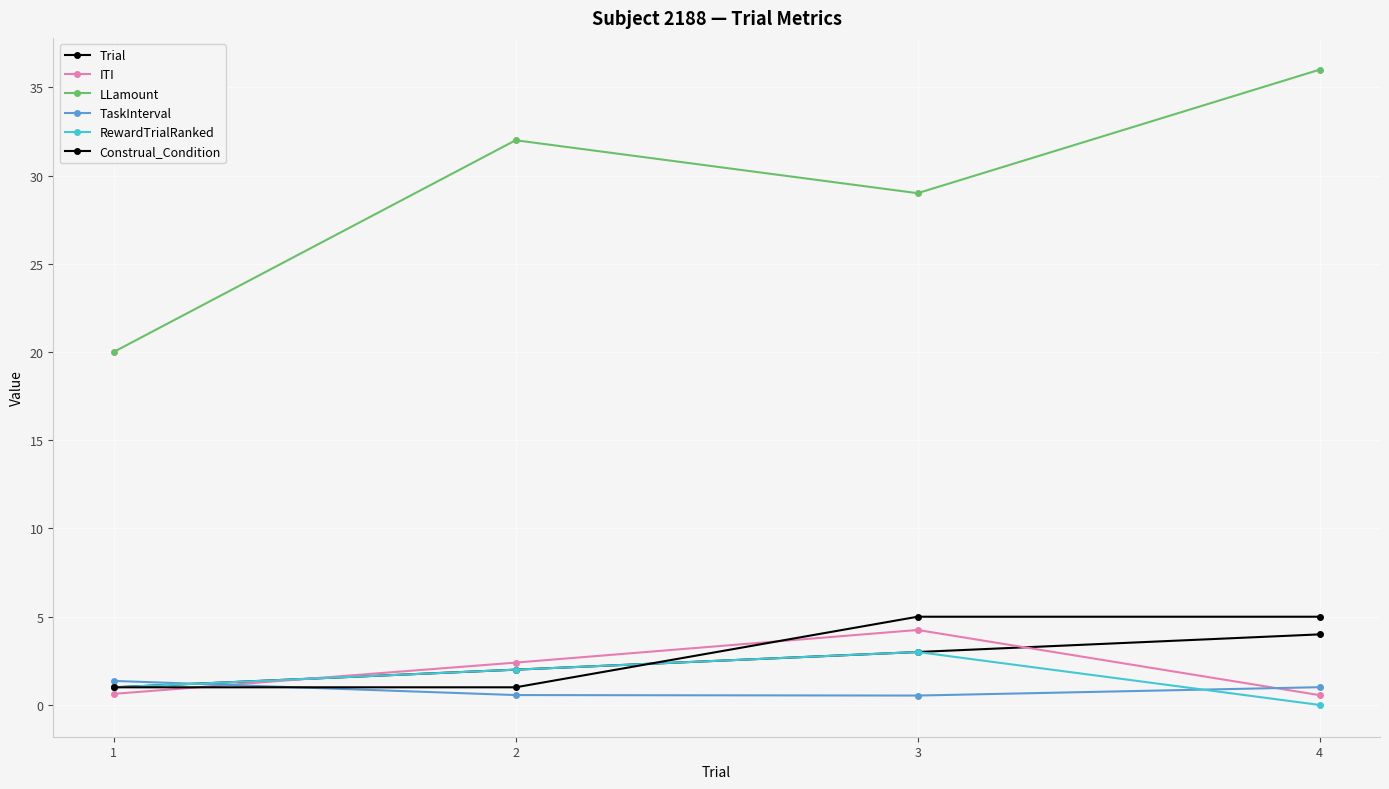

Which series has the largest total across all categories?

LLamount